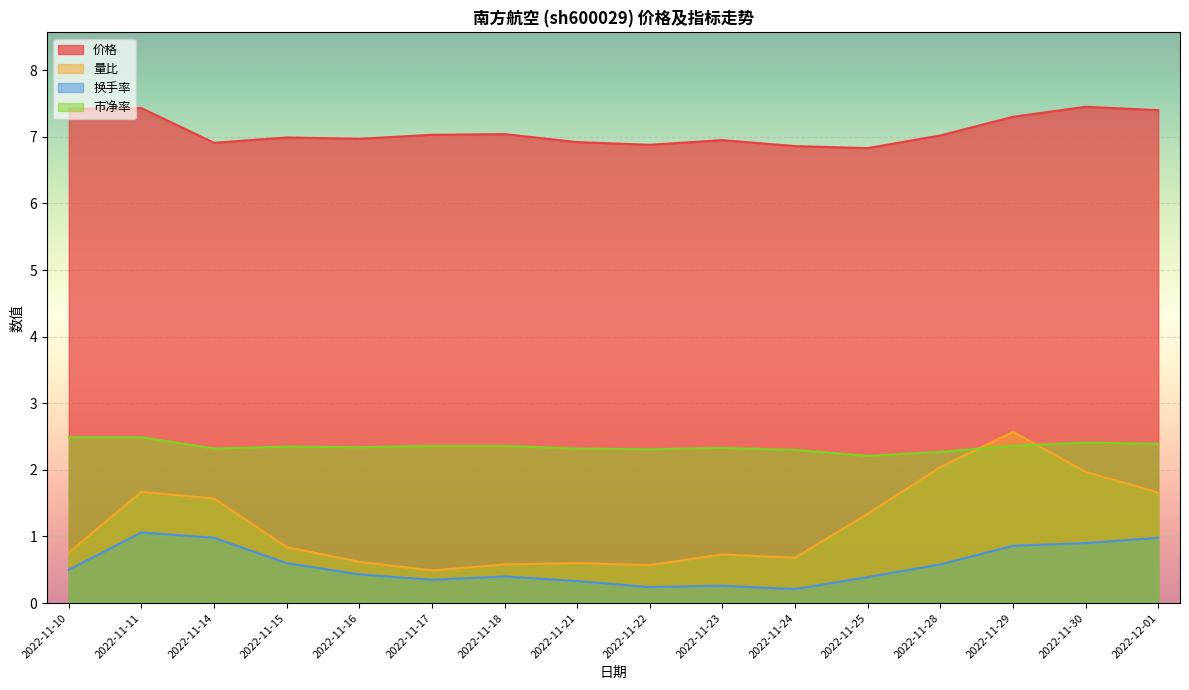

Where is the first local maximum for 量比?

2022-11-11